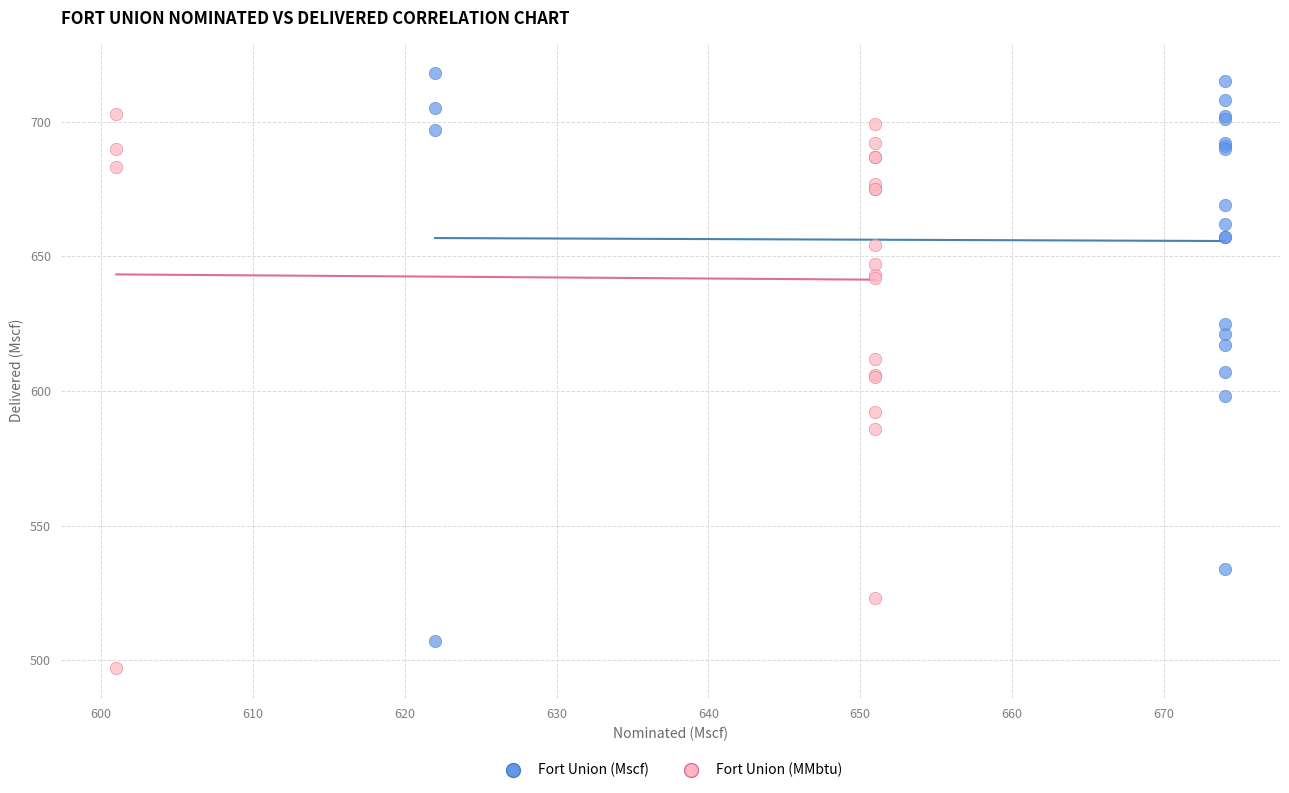

Which series contains the highest Y value?

Fort Union (Mscf)